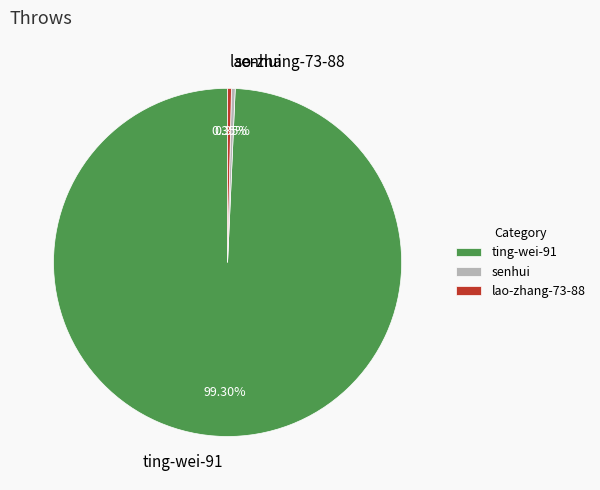

Which slice is the largest?

ting-wei-91